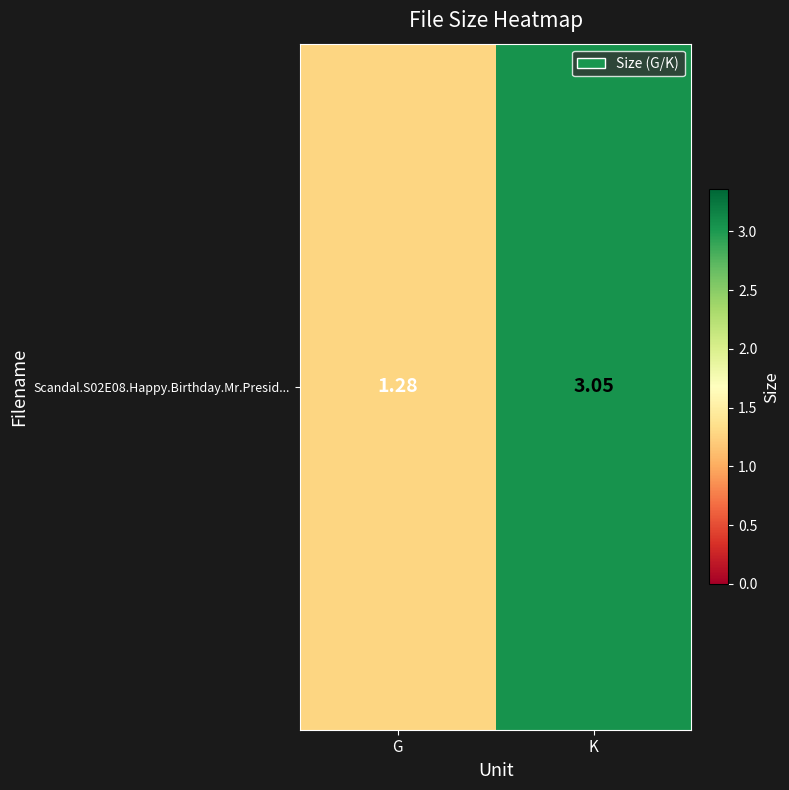

The chart shows a value of 3.0 at K. True or false?

True